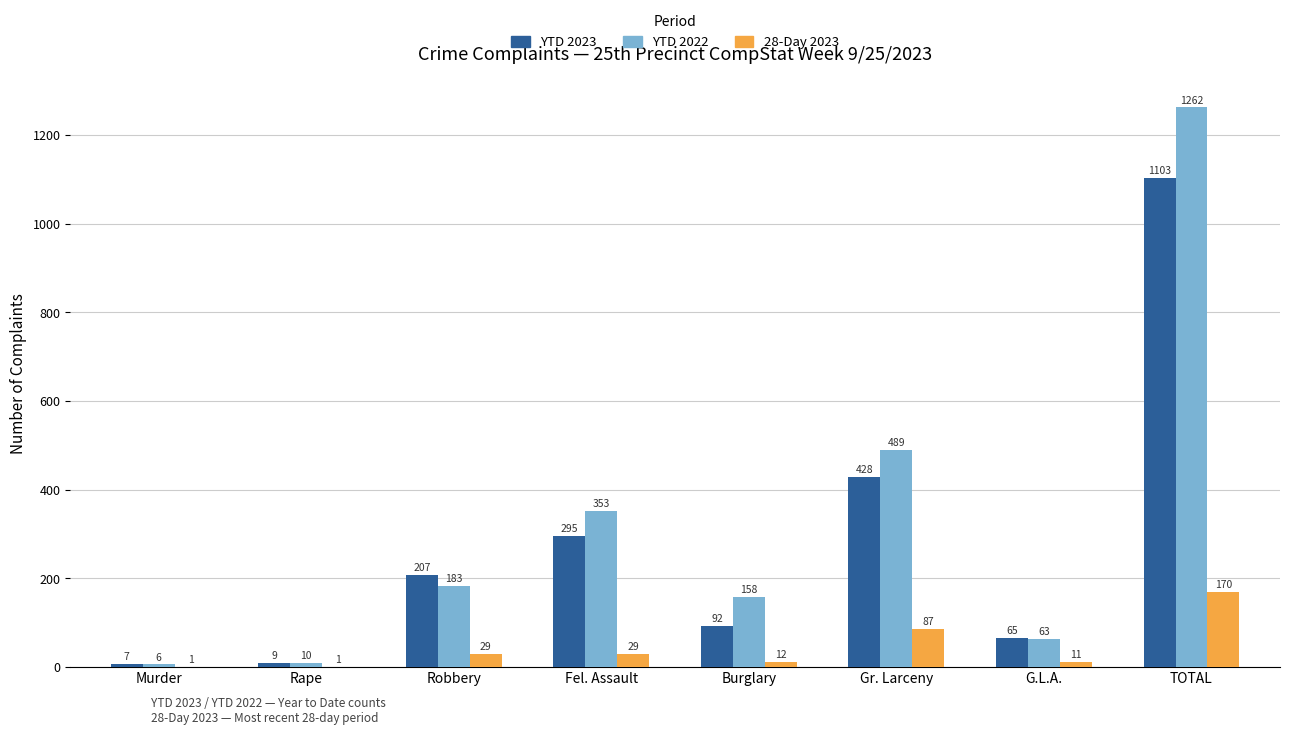

Which category has the highest value in the YTD 2022 series?

TOTAL